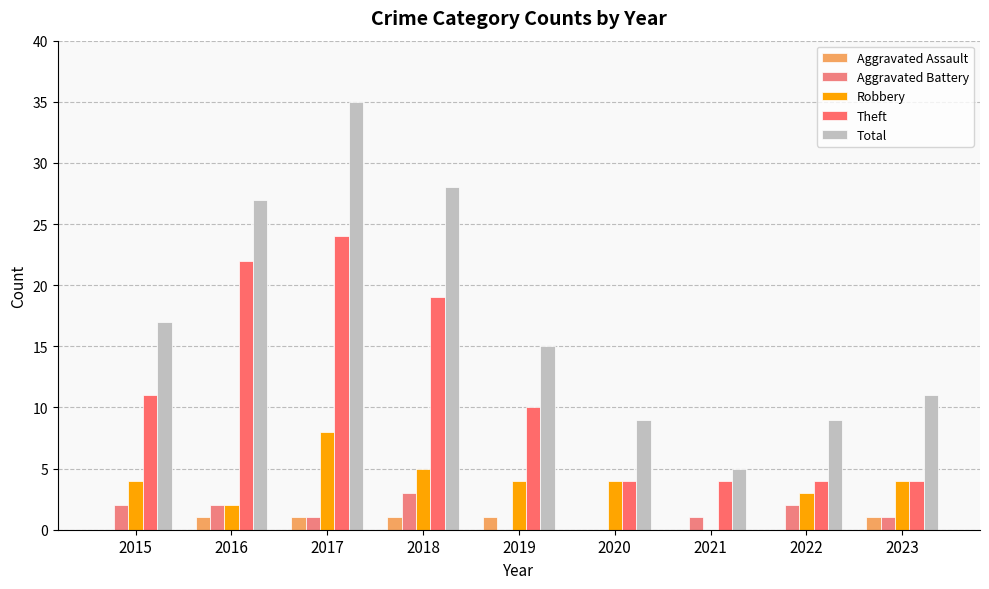

How many positive values does the Robbery series have?

8